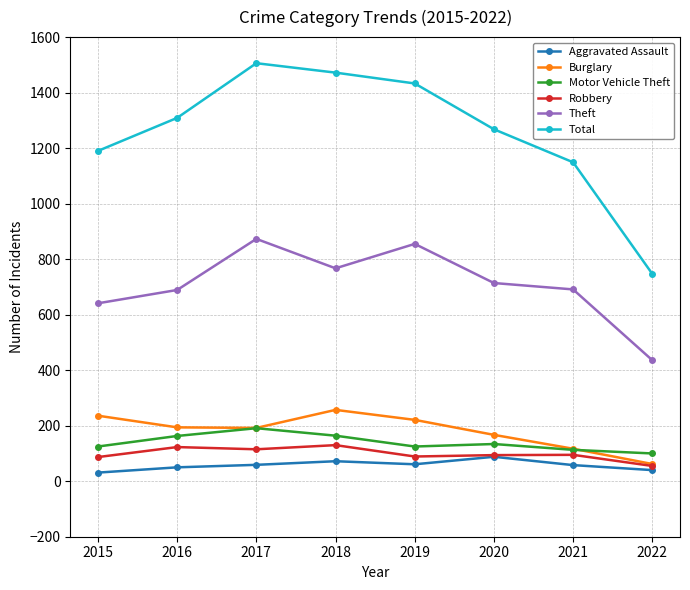

What is the value of the Theft point at the 8th from the left?

436